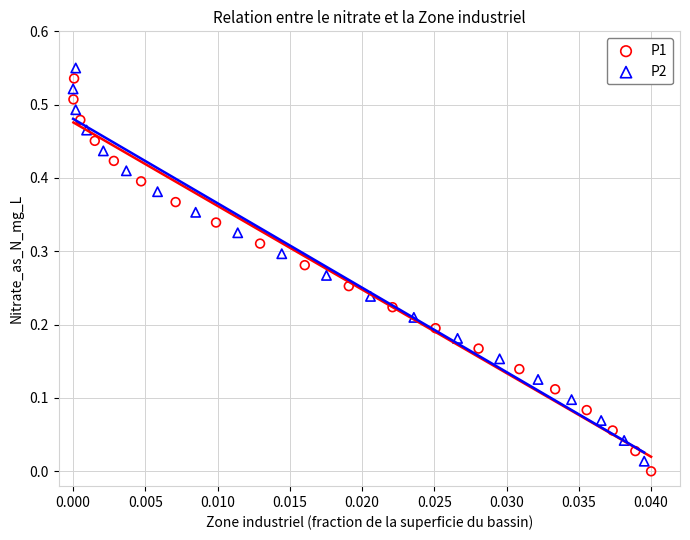

Which series has the largest Y range (max minus min)?

P2